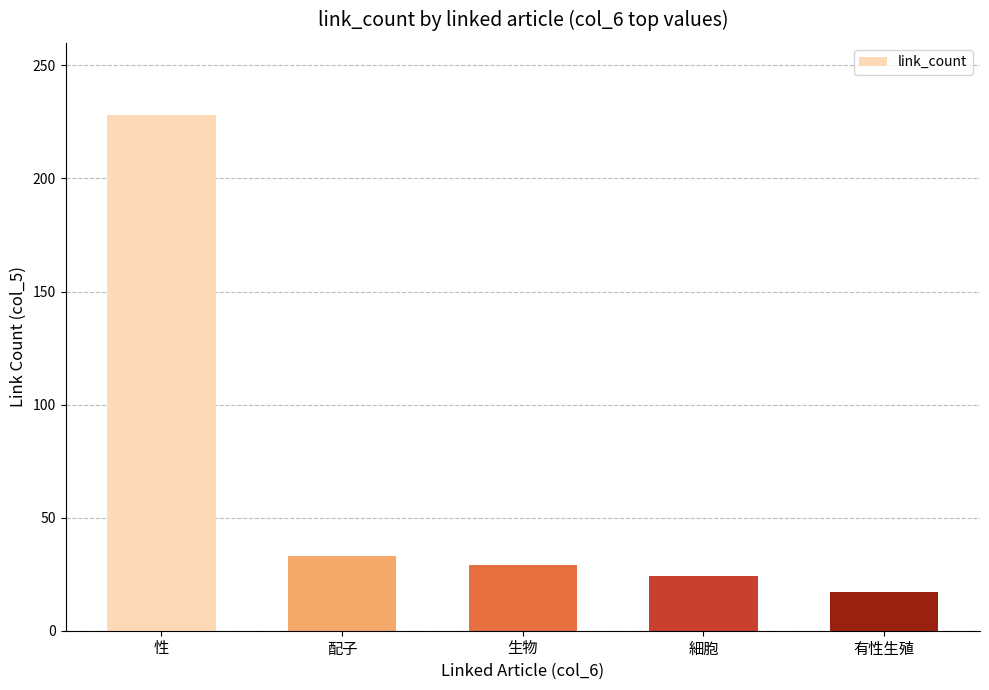

What is the average value?

66